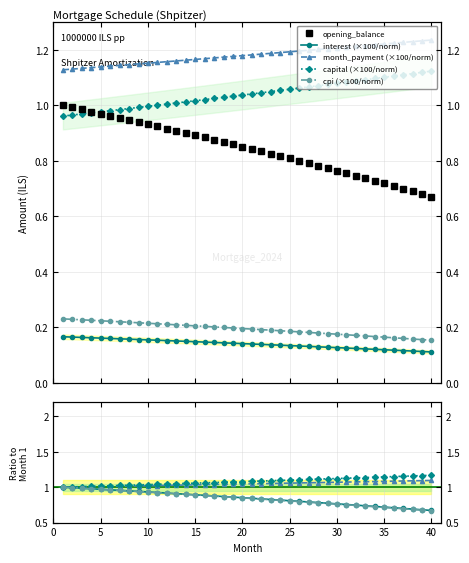

True or false: cpi and opening_balance cross at least once.

False